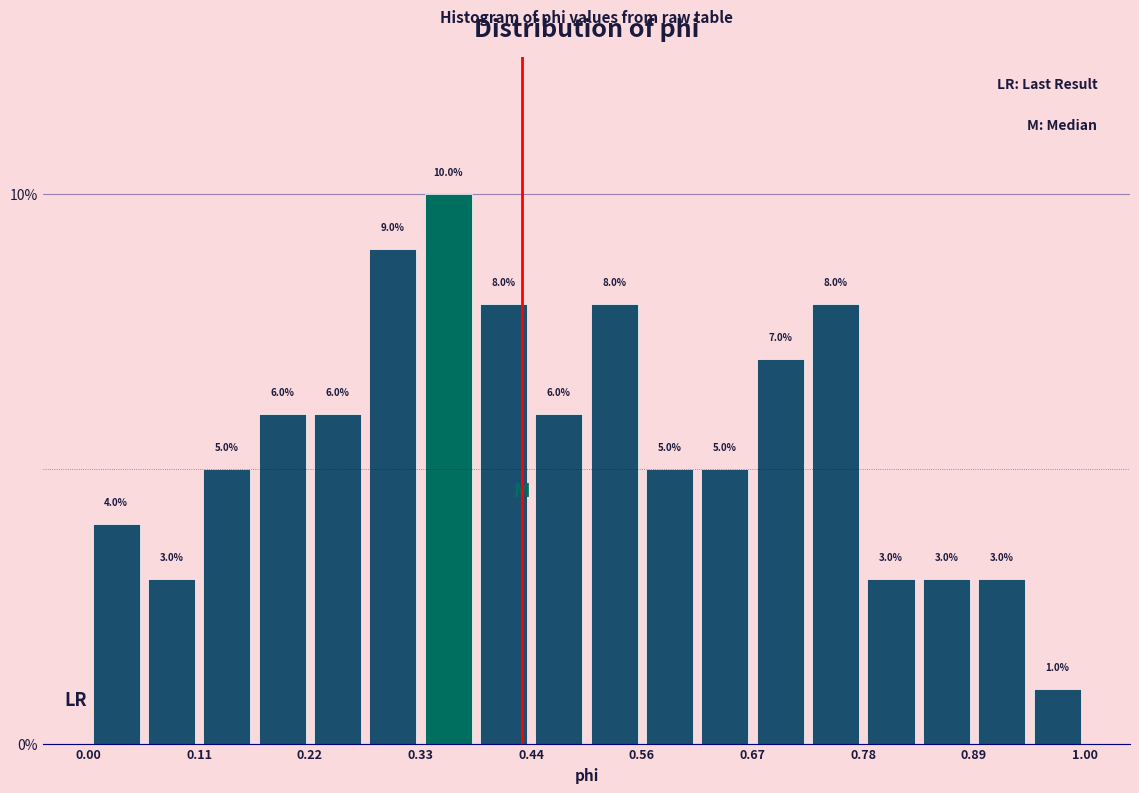

Read against the x-axis, roughly where is the centre of the tallest bar?

0.36